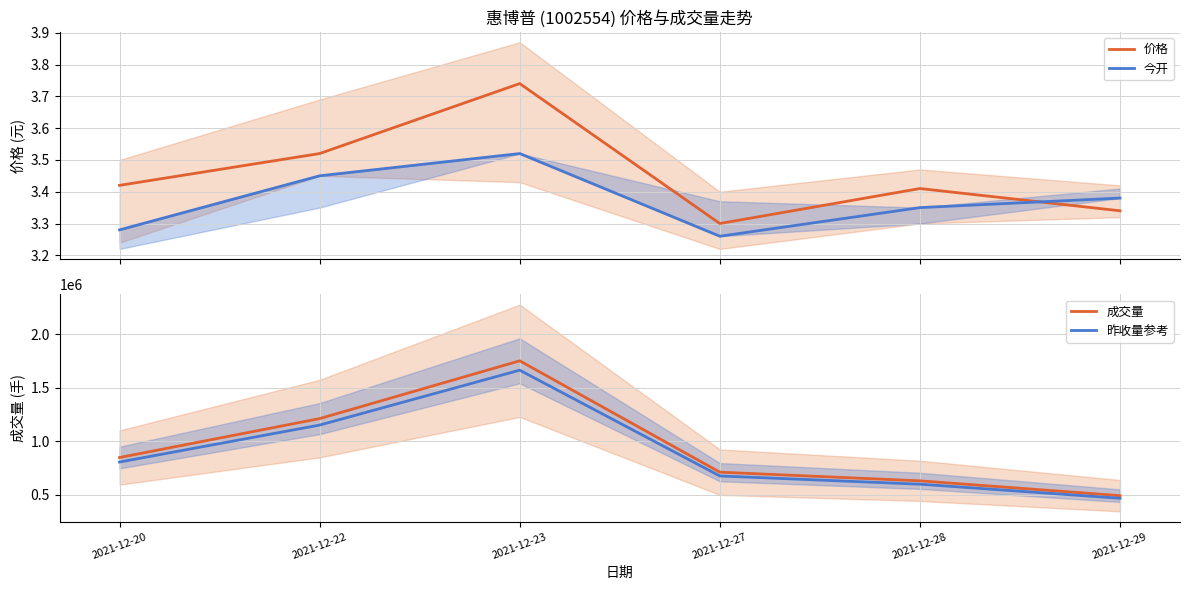

Reading left to right, what are all the values shown in this chart?

价格: 3.4	3.5	3.7	3.3	3.4	3.3
今开: 3.3	3.5	3.5	3.3	3.4	3.4
成交量: 846001.0	1209892.0	1750162.9	709029.8	628051.0	489402.0
昨收量参考: 803700.9	1149397.4	1662654.8	673578.3	596648.5	464931.9